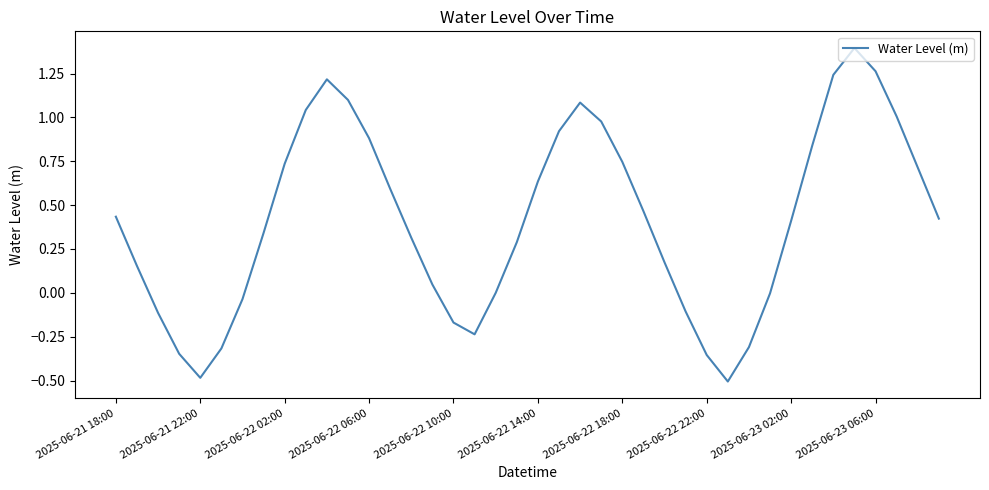

How many lines are shown in the chart?

1